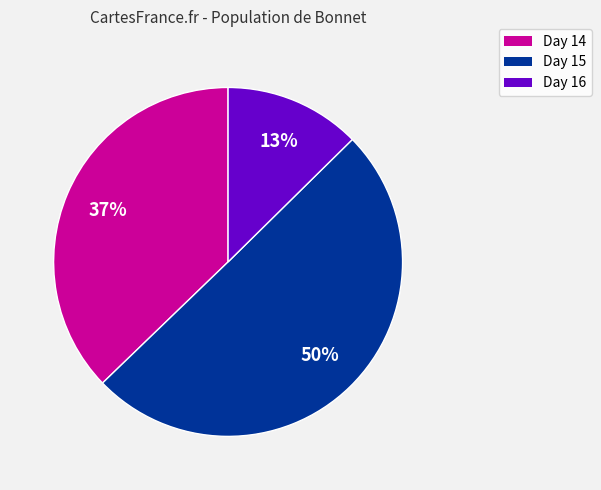

Count the number of slices in the pie.

3